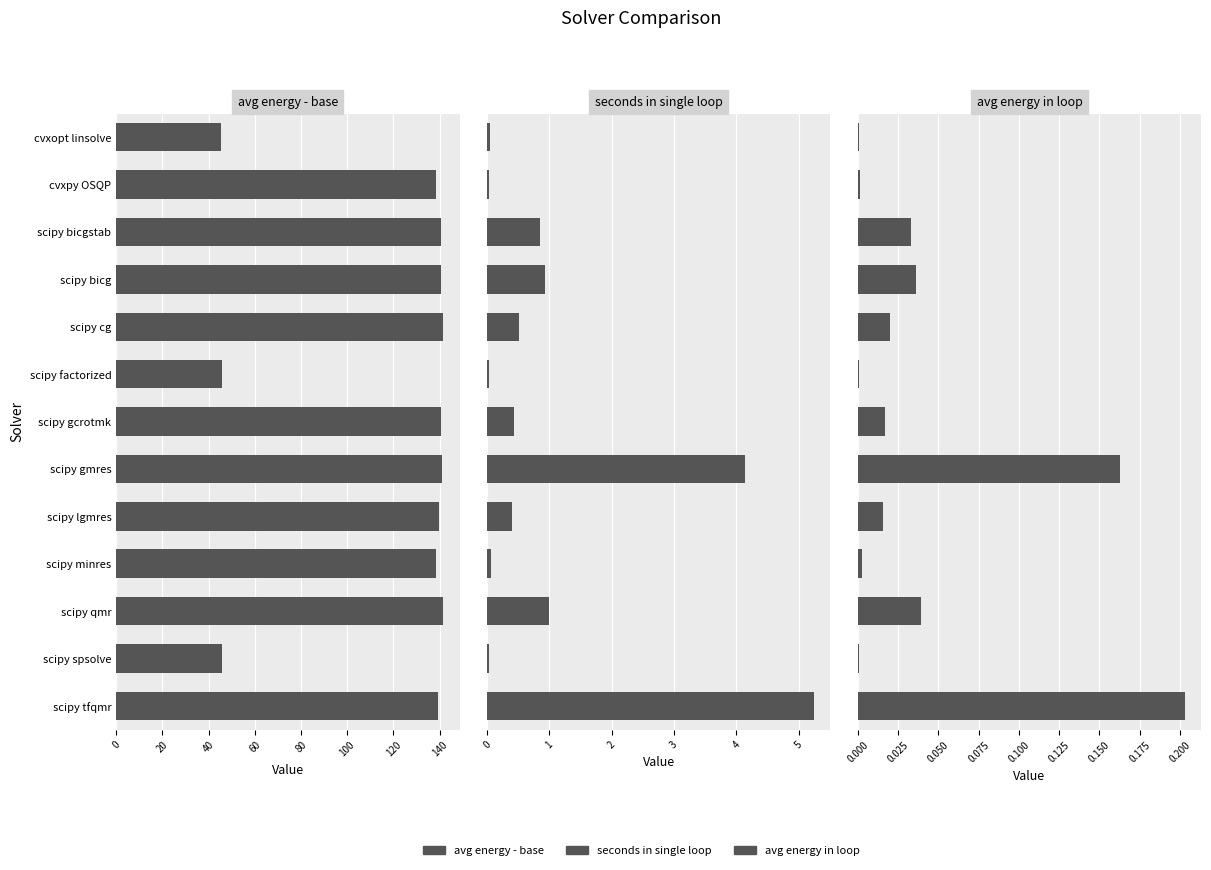

Is it true that avg energy - base equals 60.6 at scipy factorized?

False